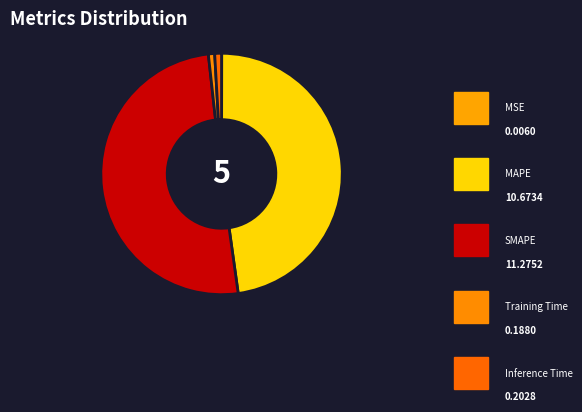

To the nearest percent, what is the difference between the MAPE and Inference Time slice percentages?

47%